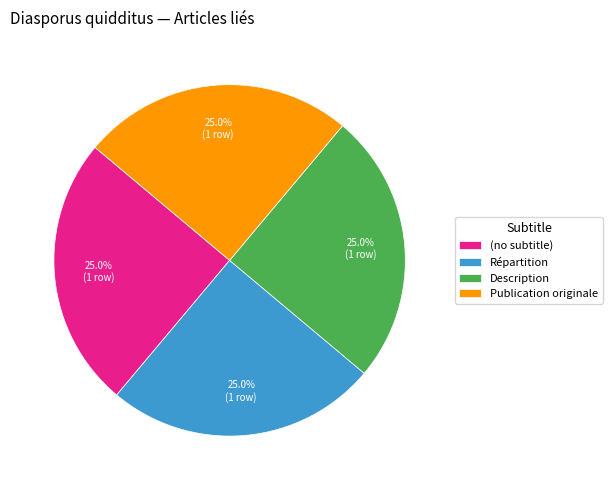

What is the ratio of the value at (no subtitle) to the value at Publication originale?

1.0